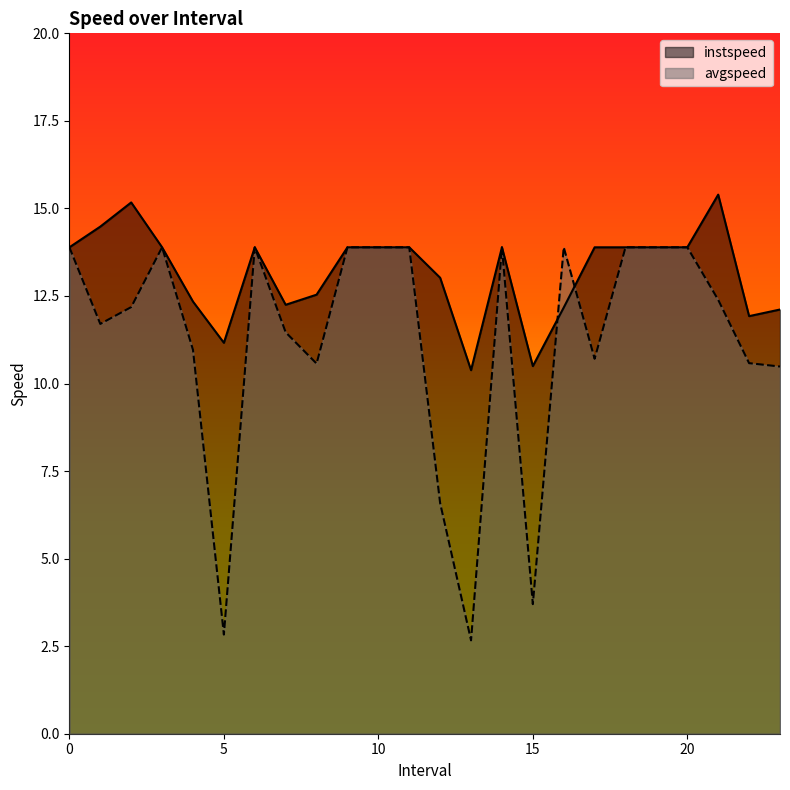

What is the average value of the instspeed series?

13.2